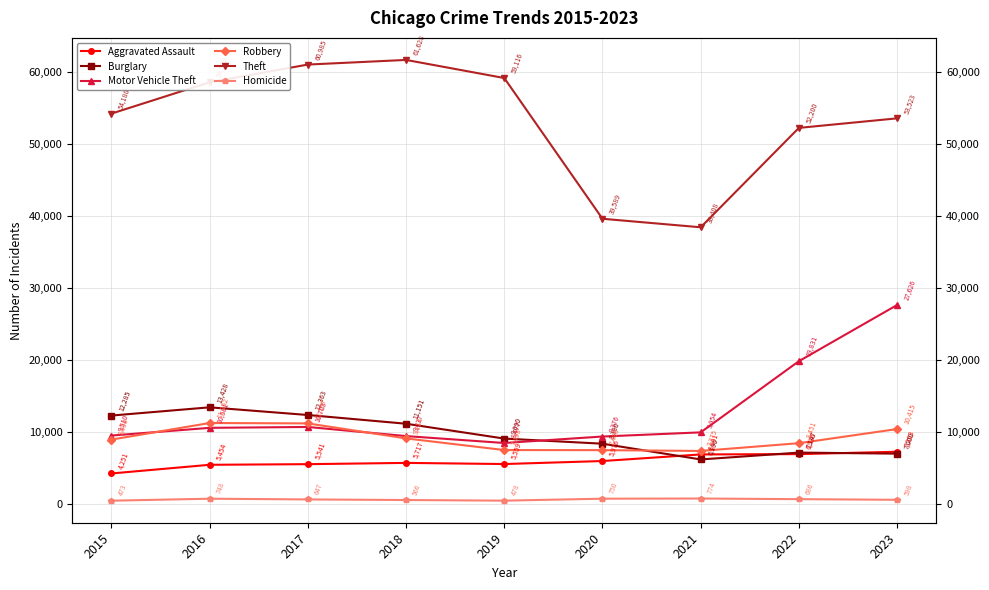

What is the difference between the second highest and minimum values in the Robbery series?

3822